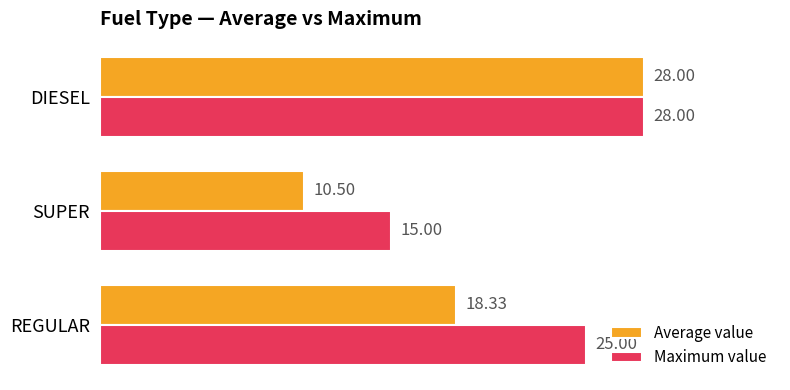

How many series are shown in this chart?

2